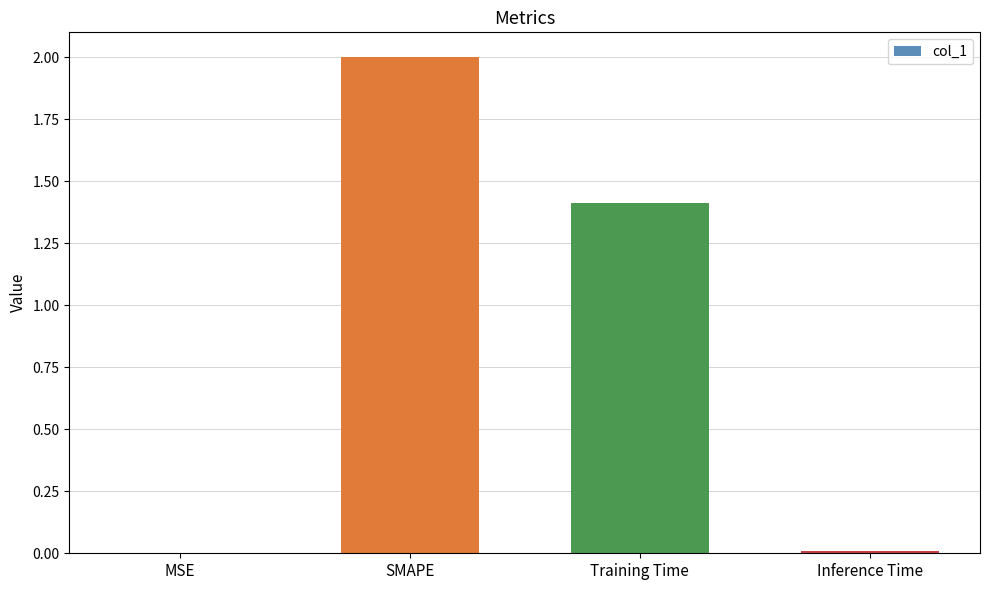

What is the maximum value shown in the chart?

2.0